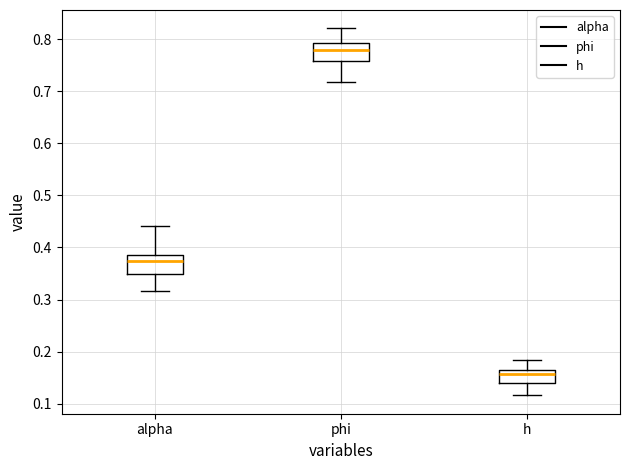

Where does the median line of the box for alpha sit on the y-axis? The values are not printed on the chart, so give them approximately, as read against the axis.

0.37